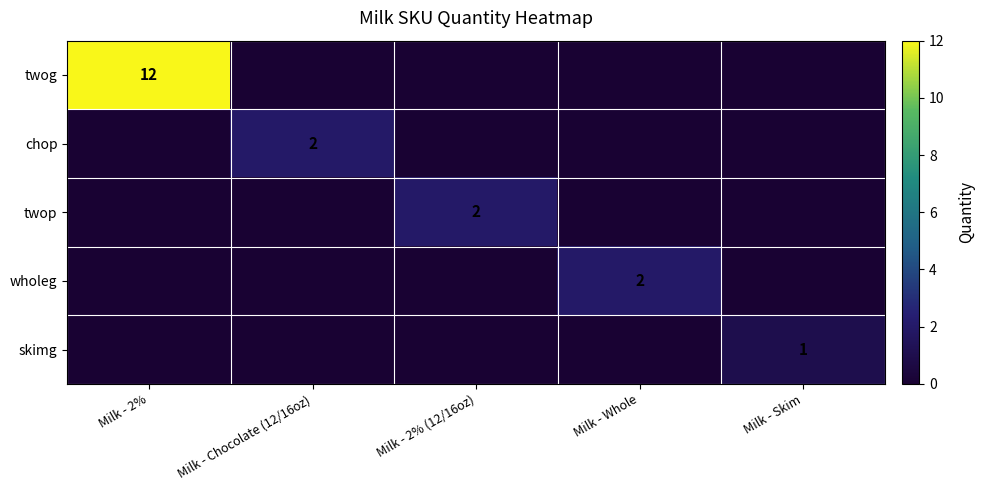

Between Milk - 2% and Milk - Chocolate (12/16oz), which series saw the biggest shift?

twog